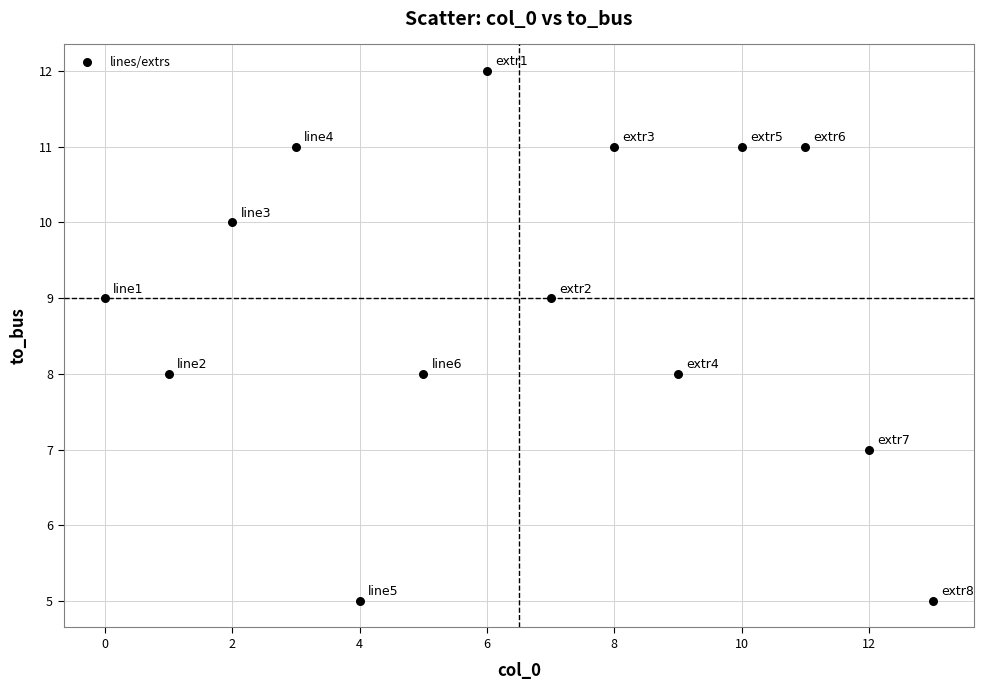

What is the range of Y values (max minus min)?

7